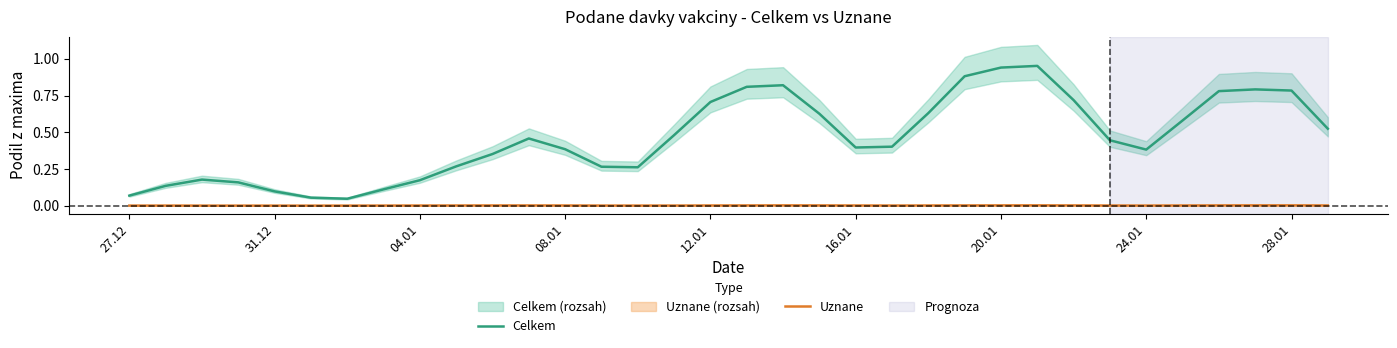

True or false: Celkem and Uznane cross at least once.

False